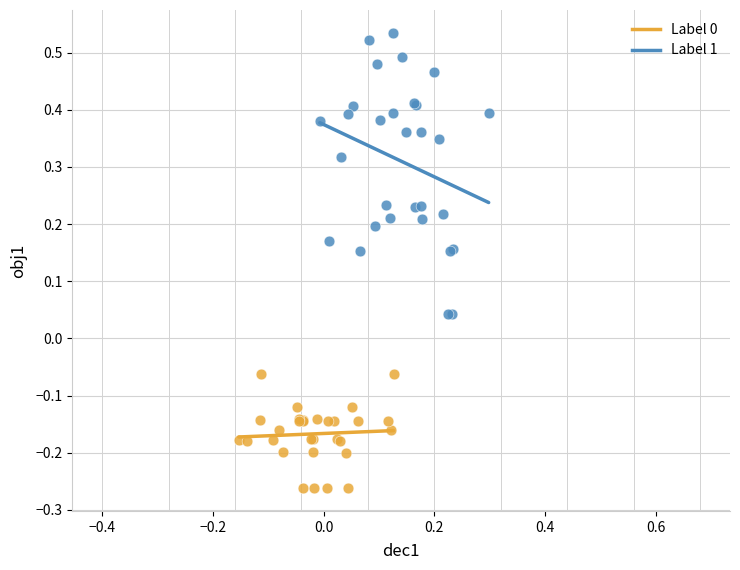

Which series has the widest spread of Y values?

Label 1